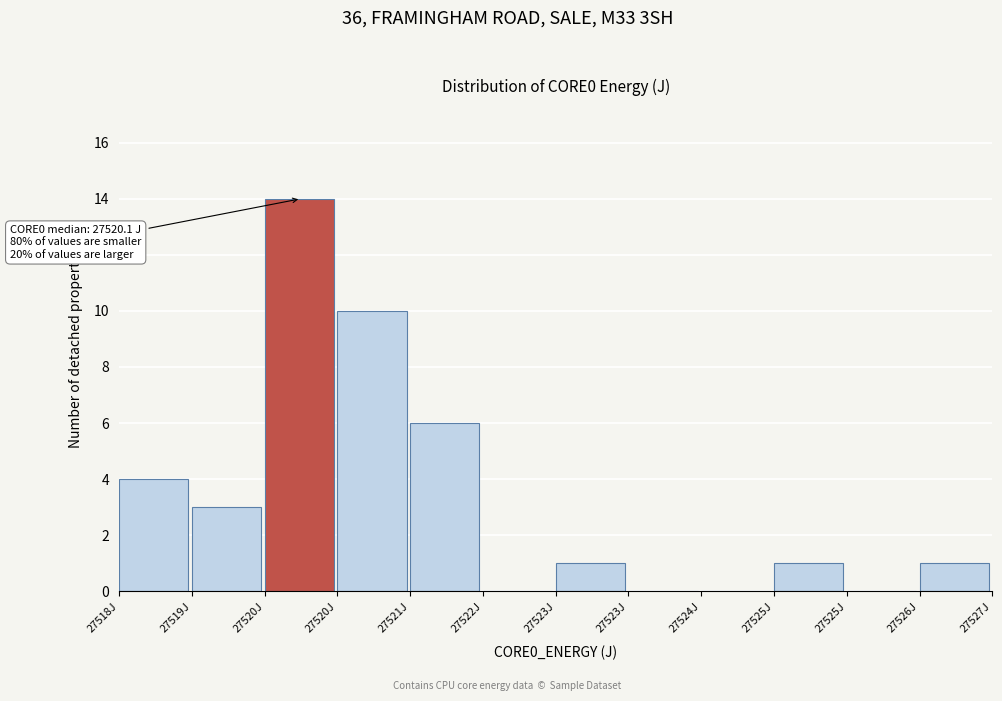

How many categories are shown in the chart?

12